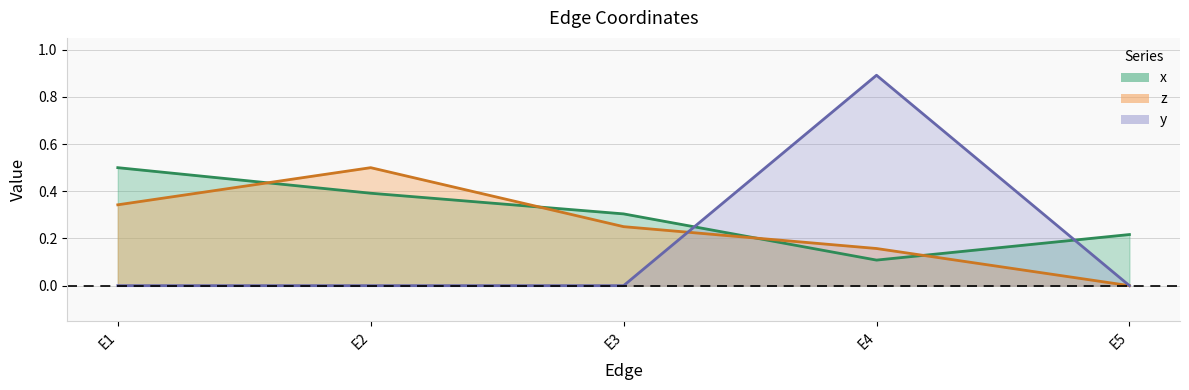

Which series has the largest range (max minus min)?

y